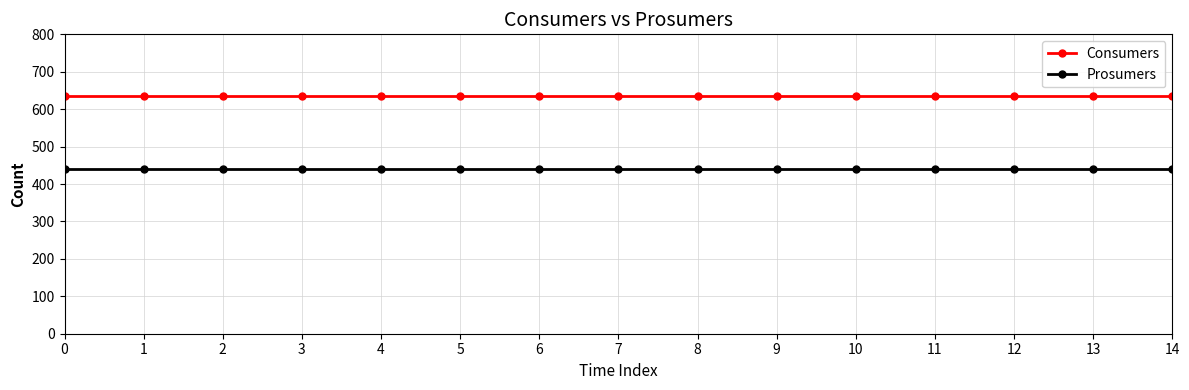

True or false: Prosumers and Consumers cross at least once.

False